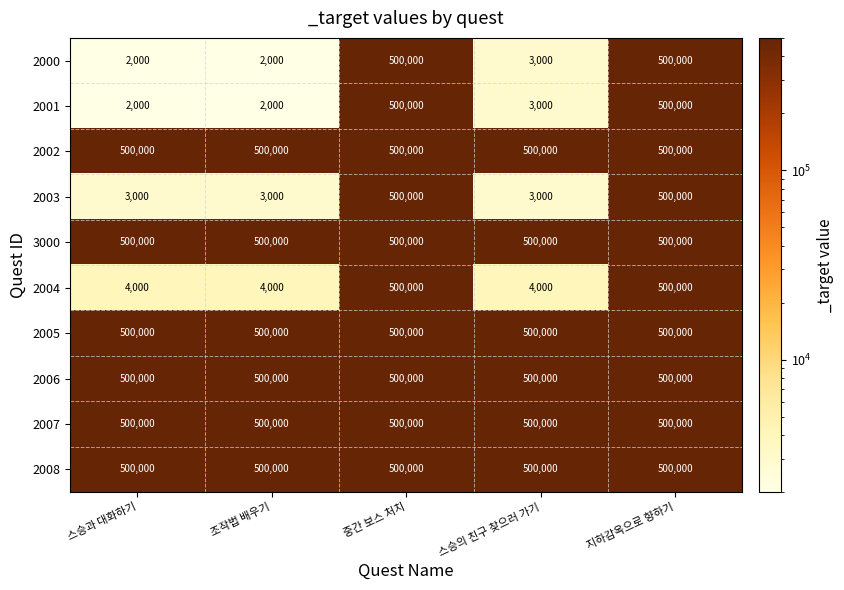

What value does the 2006 series have at 조작법 배우기?

500000